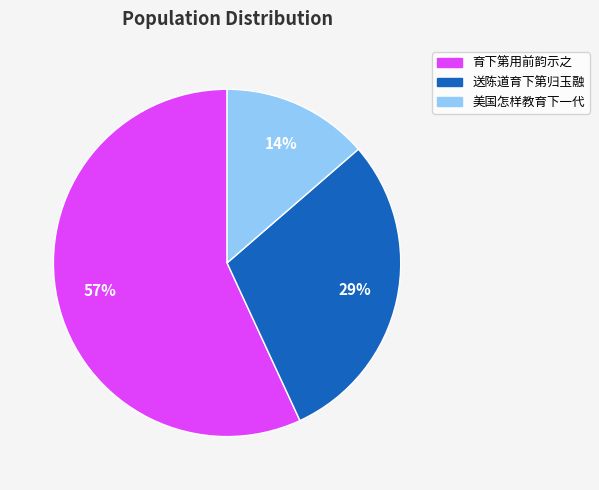

What percentage is the 育下第用前韵示之 slice, to the nearest percent?

57%